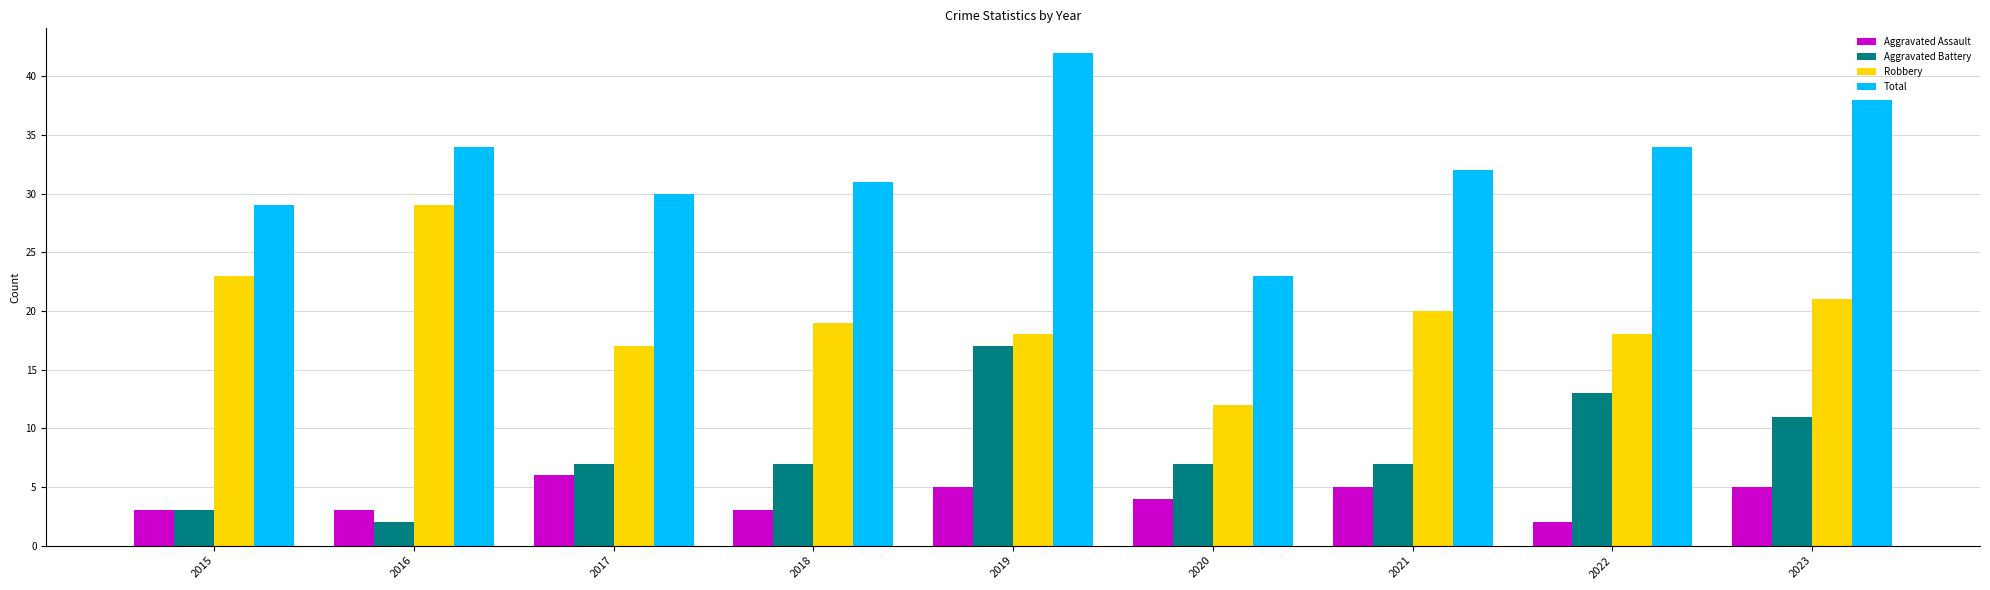

How many groups of bars are there?

9